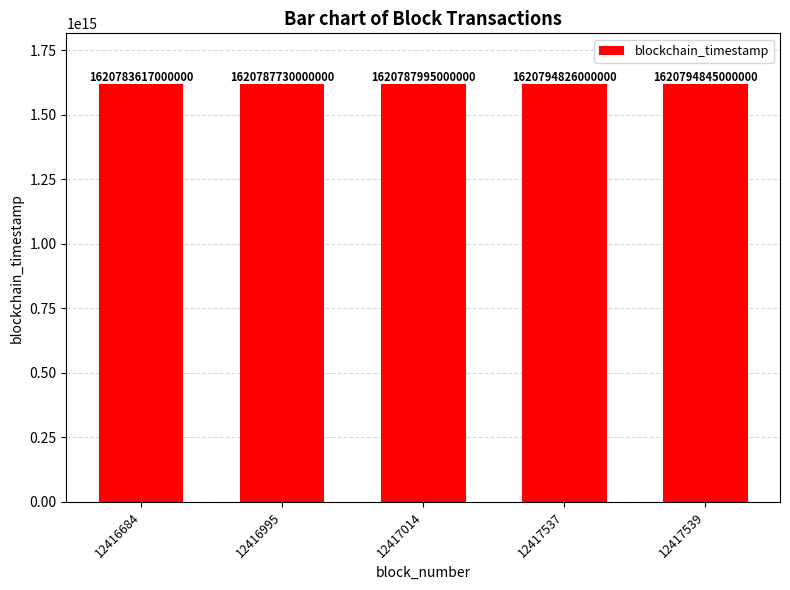

At which label is the value closest to 1620789231000000?

12417014